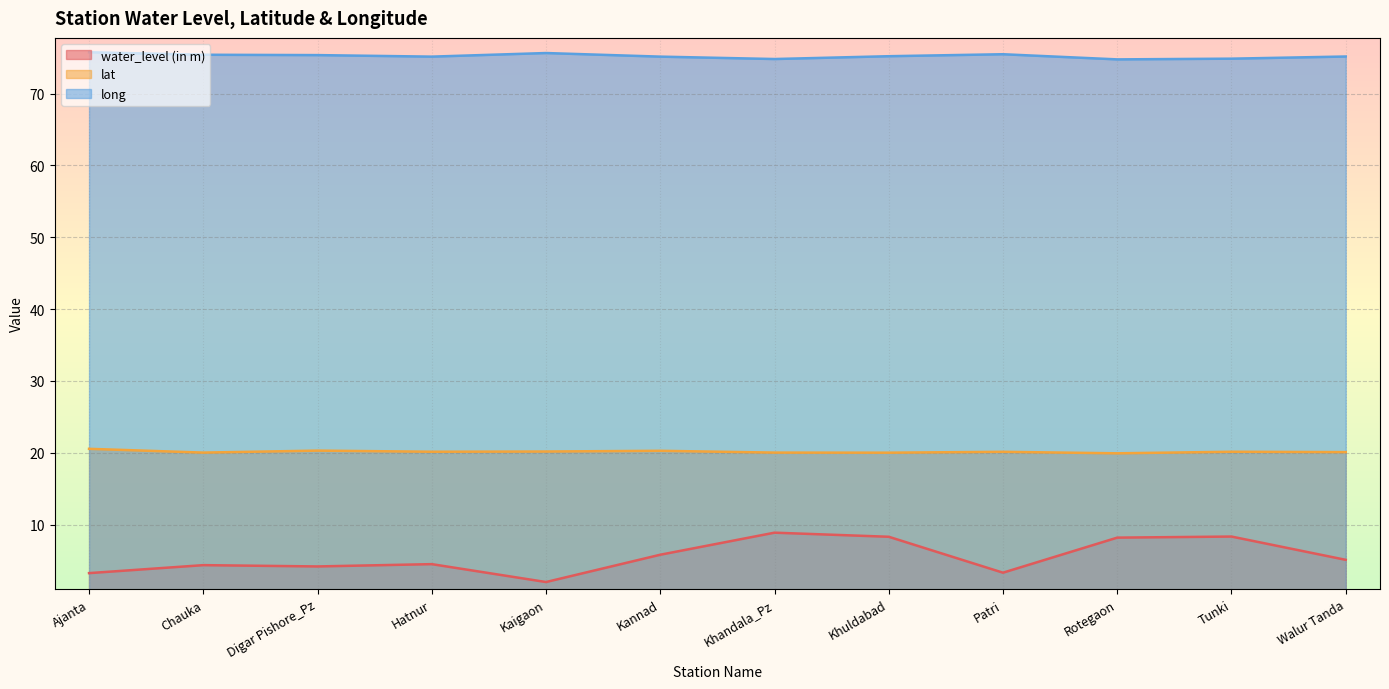

What is the label of the 2nd point from the right?

Tunki